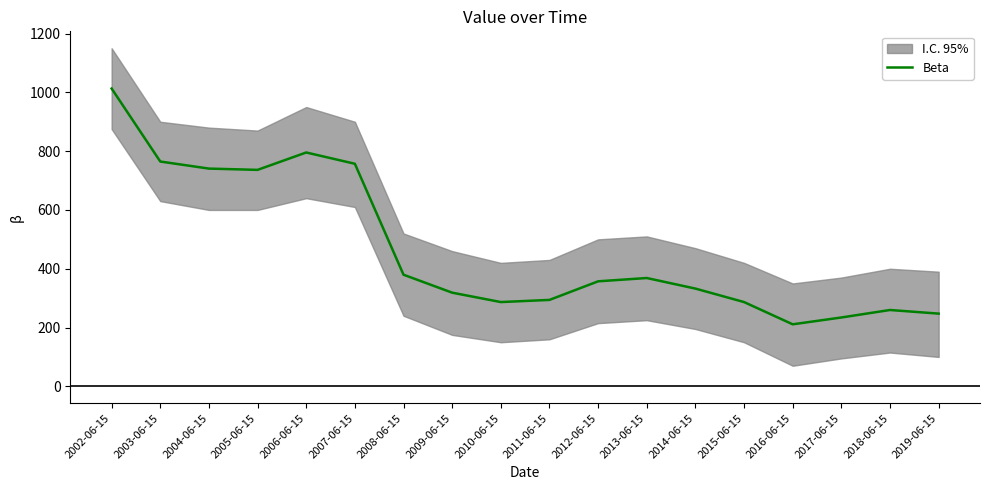

What is the label of the 16th point from the right?

2004-06-15